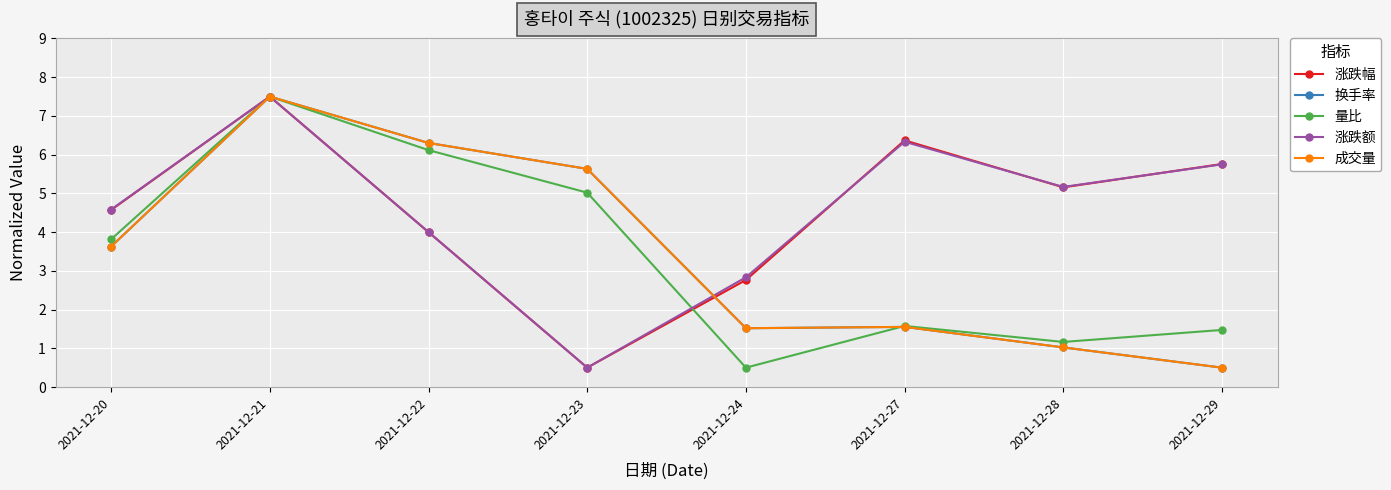

Between 2021-12-27 and 2021-12-29, which series saw the biggest shift?

换手率